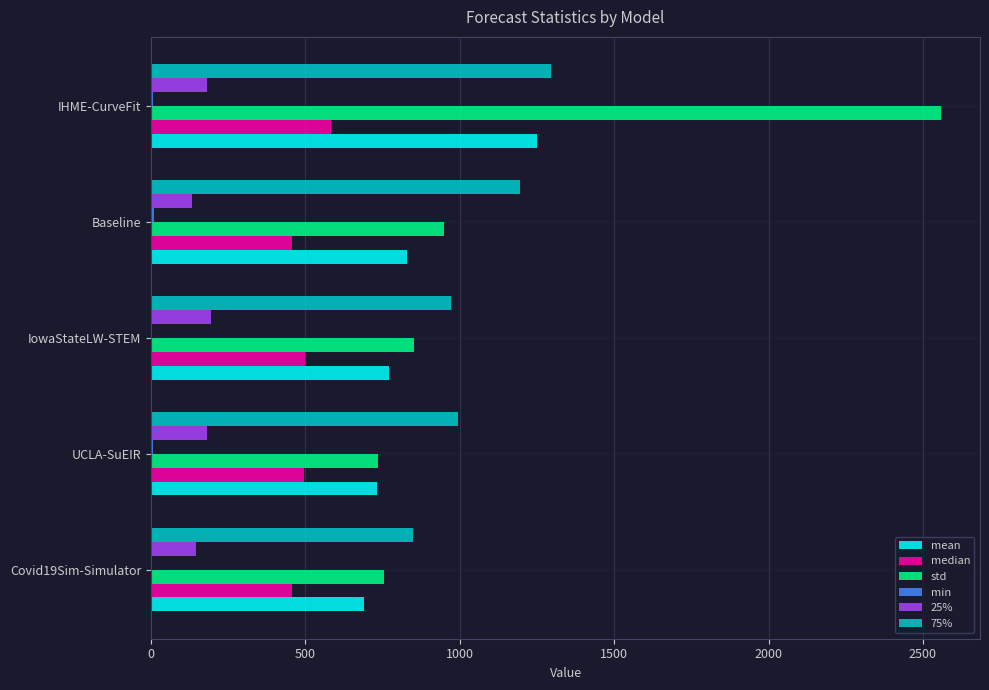

What is the sum of all std values?

5846.4